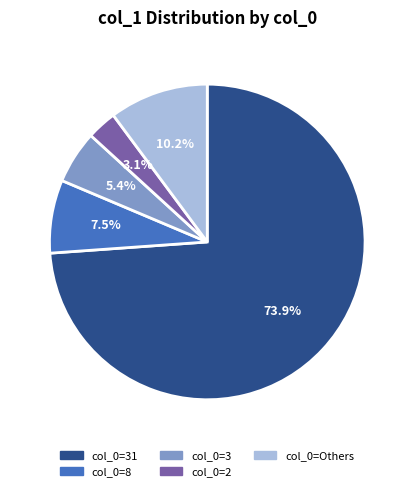

Which has a higher value, col_0=8 or col_0=31?

col_0=31